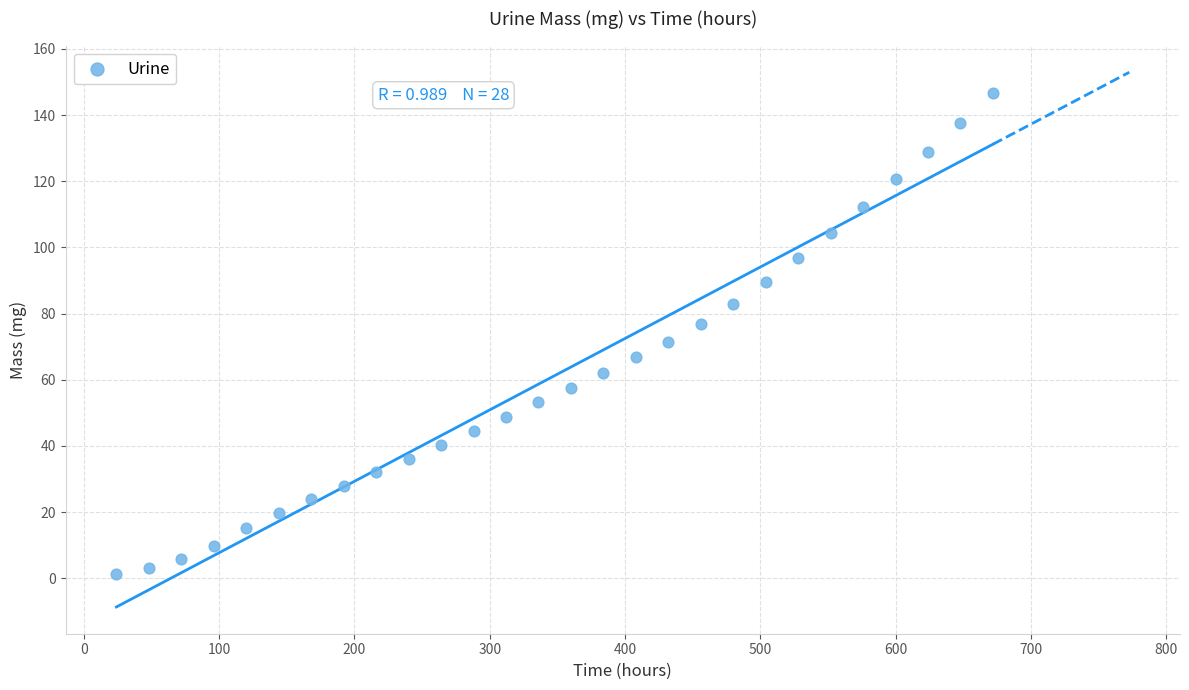

What is the range of Y values (max minus min)?

145.4